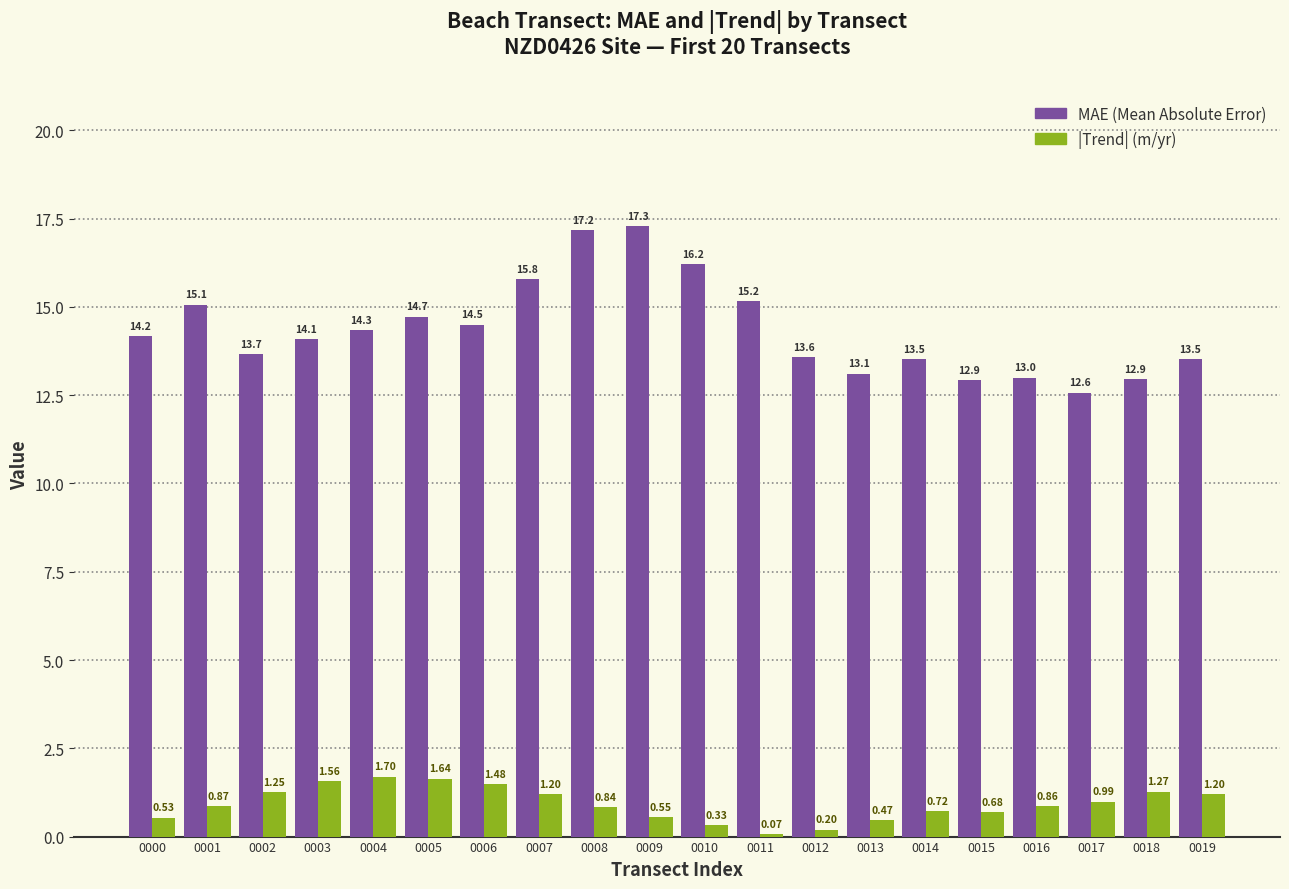

Are the bars grouped side by side (vs. stacked)?

Yes